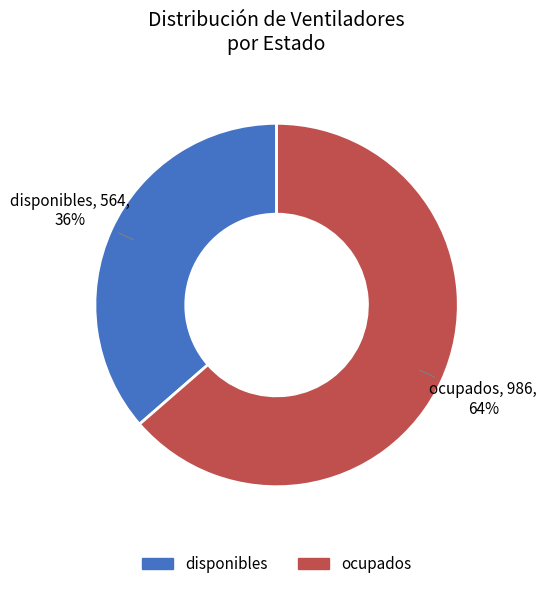

Is it true that ocupados is 55% of the pie?

False